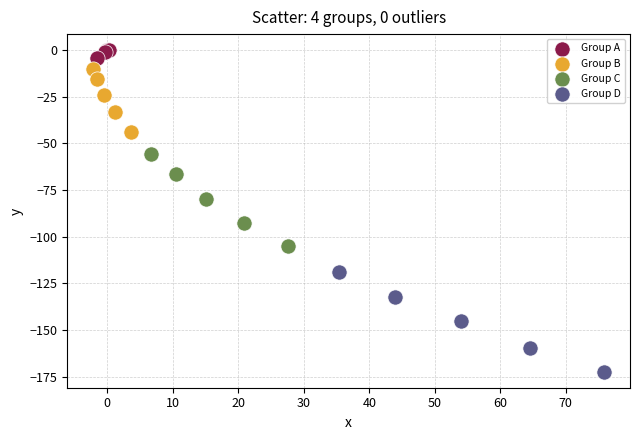

Which series contains the highest Y value?

Group A